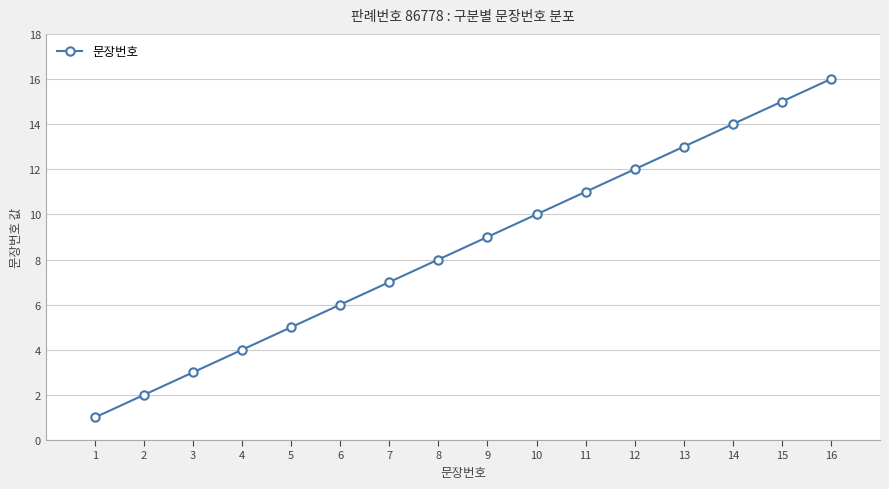

What value does the data have at 14, to the nearest 5?

15